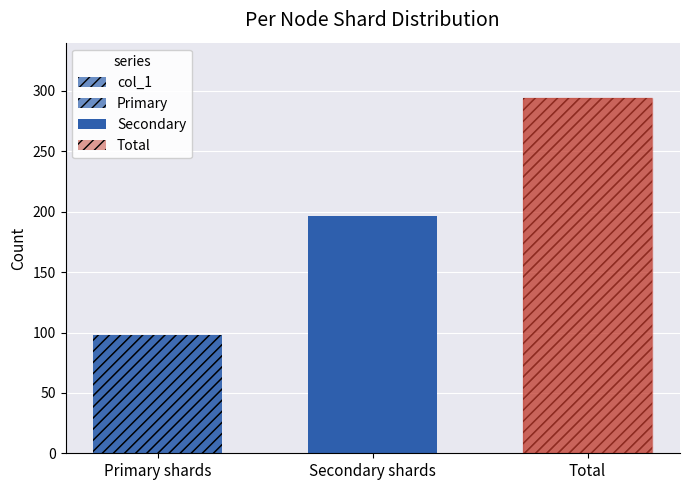

What is the value of the 2nd bar from the left?

196.2